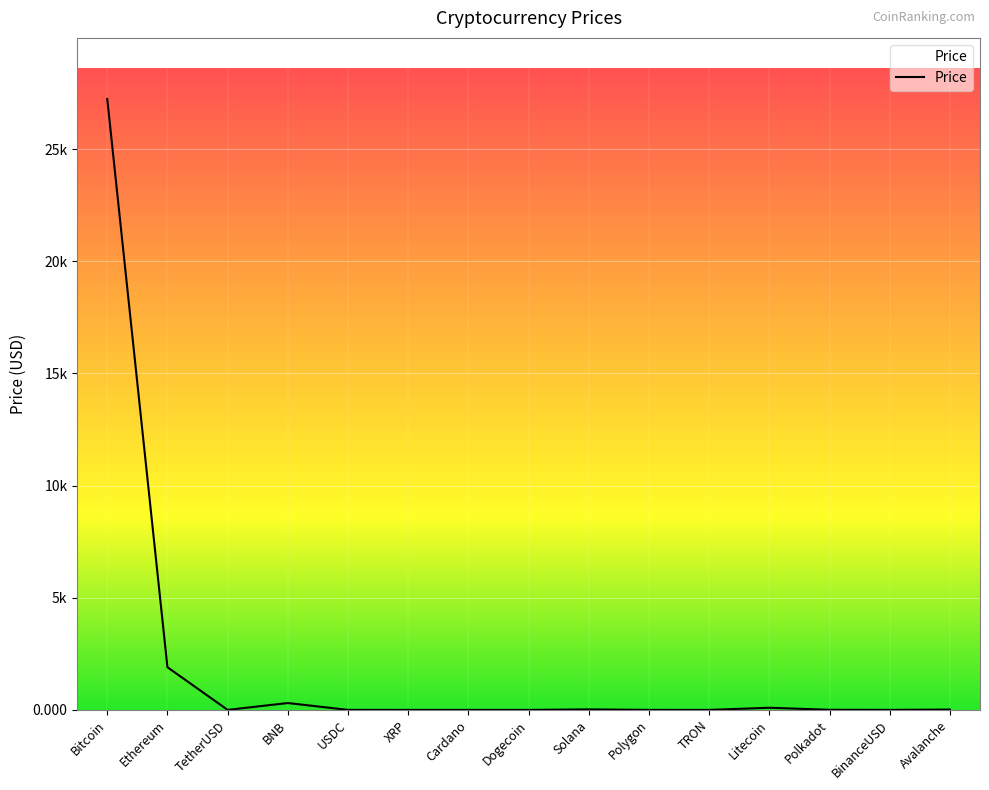

At which category does the data reach its first local peak?

BNB